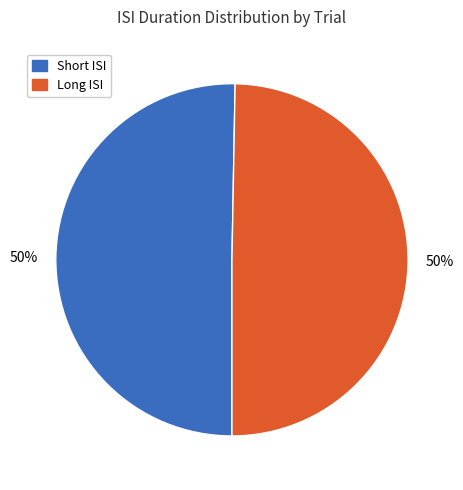

Count the number of slices in the pie.

2